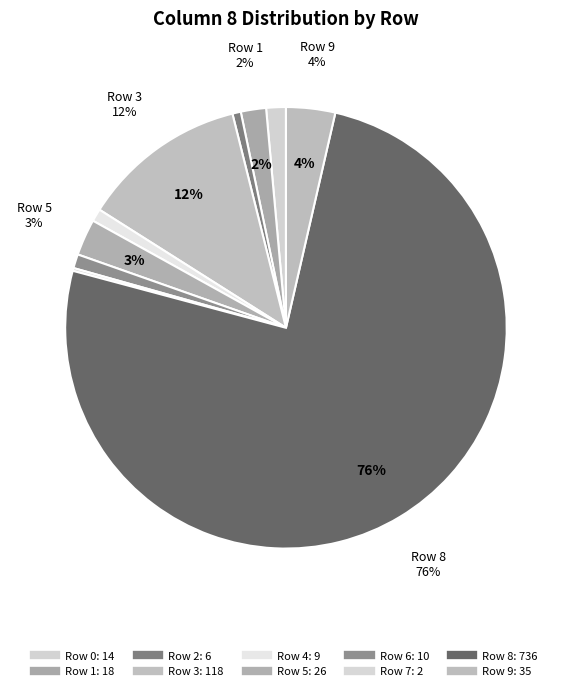

How many segments does this pie chart have?

10